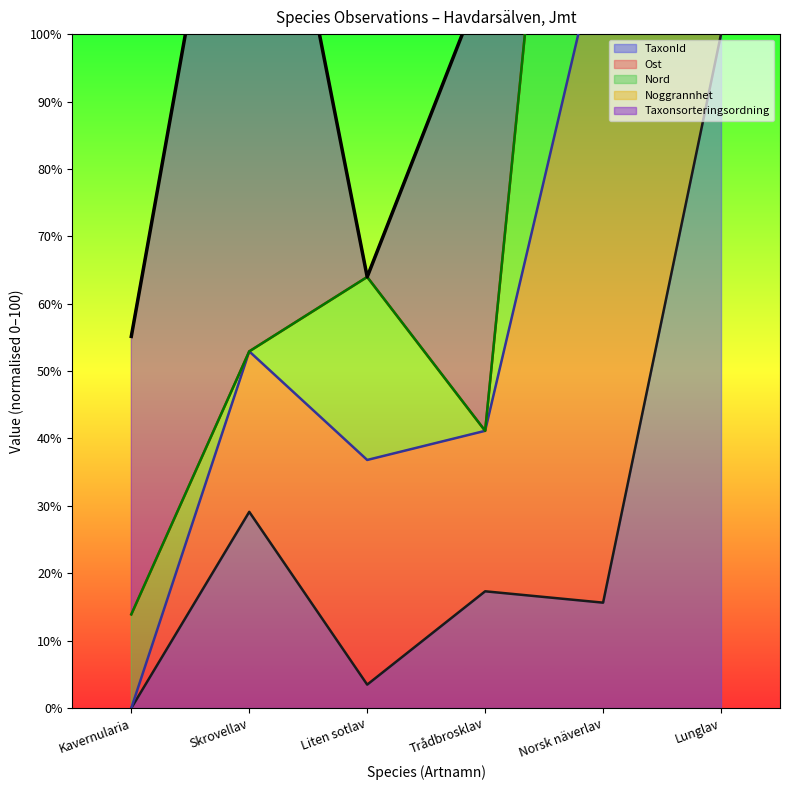

The value at Lunglav is 223.8. True or false?

True